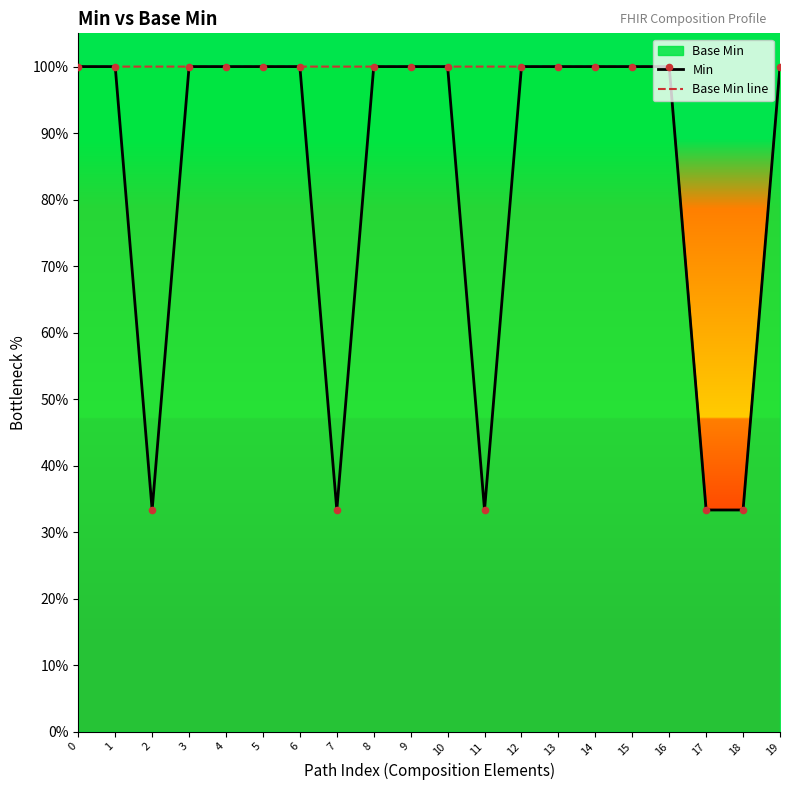

Which series contains the highest Y value?

Min